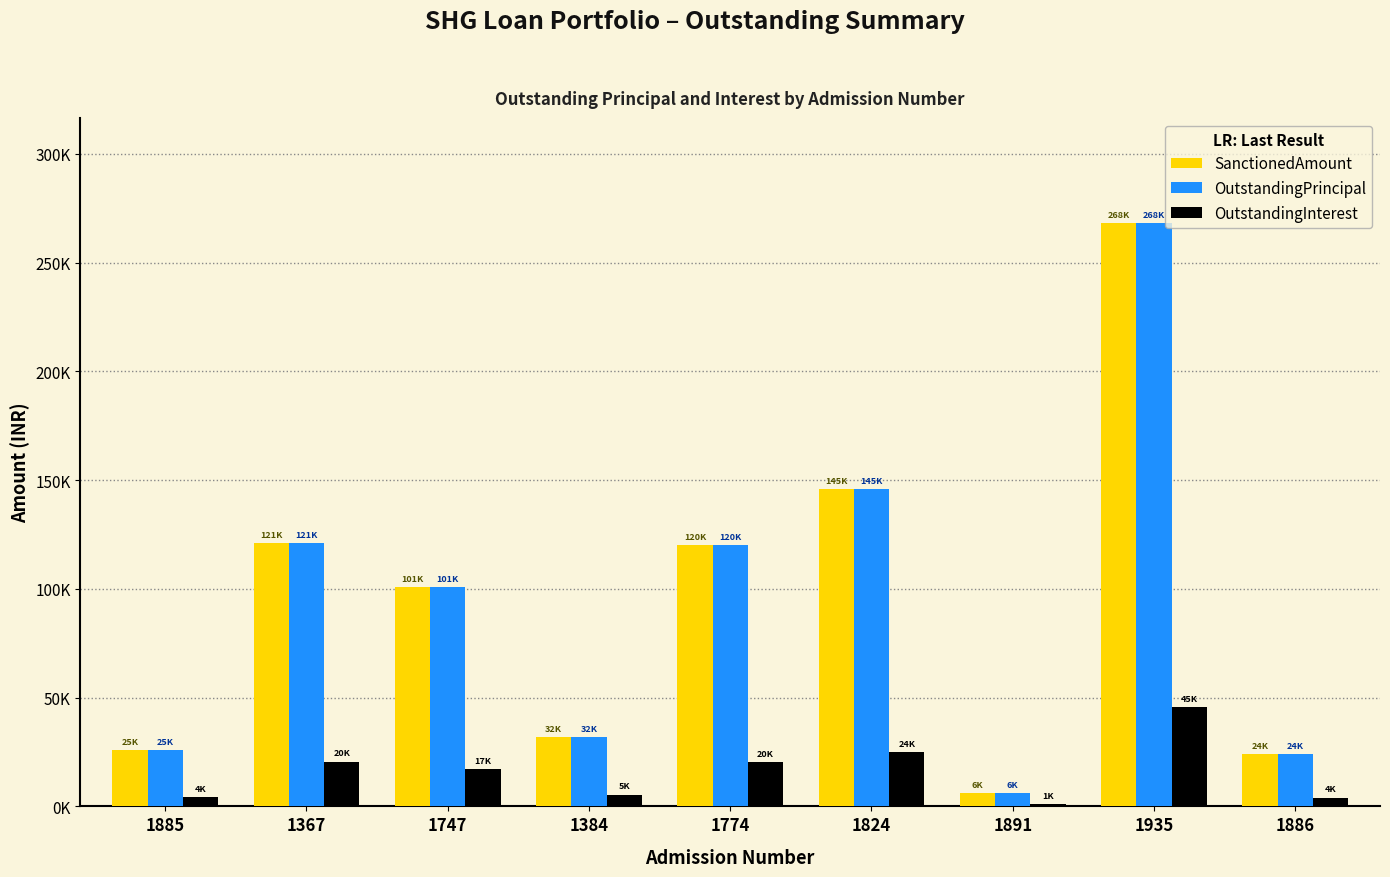

The value of OutstandingInterest at 1824 is 24811.5. True or false?

True